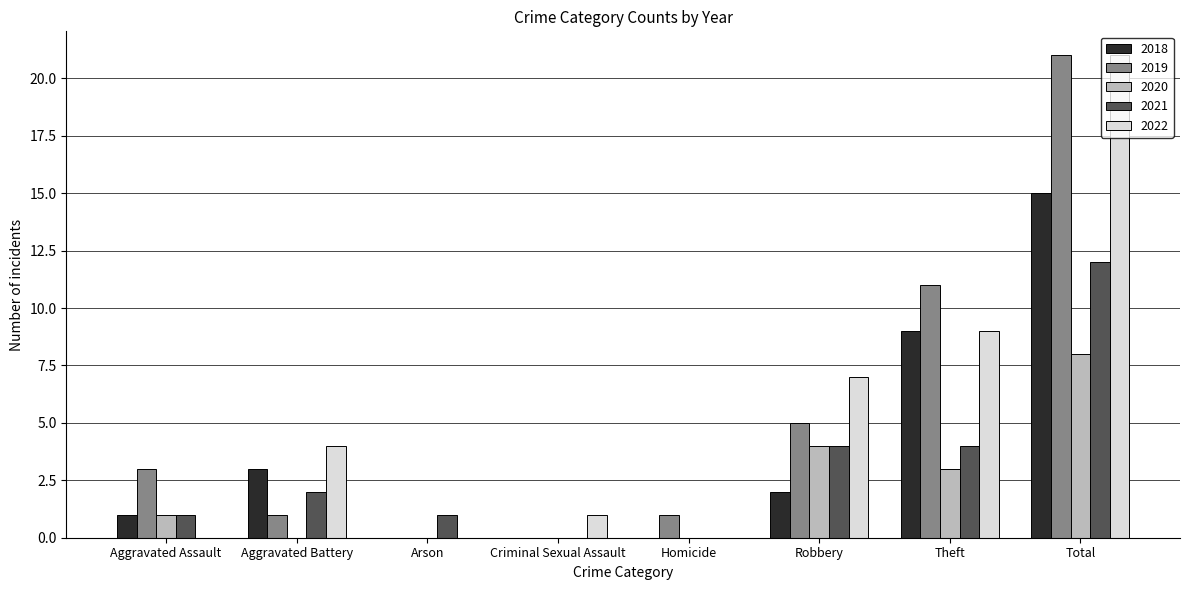

What is the maximum value for 2018?

15